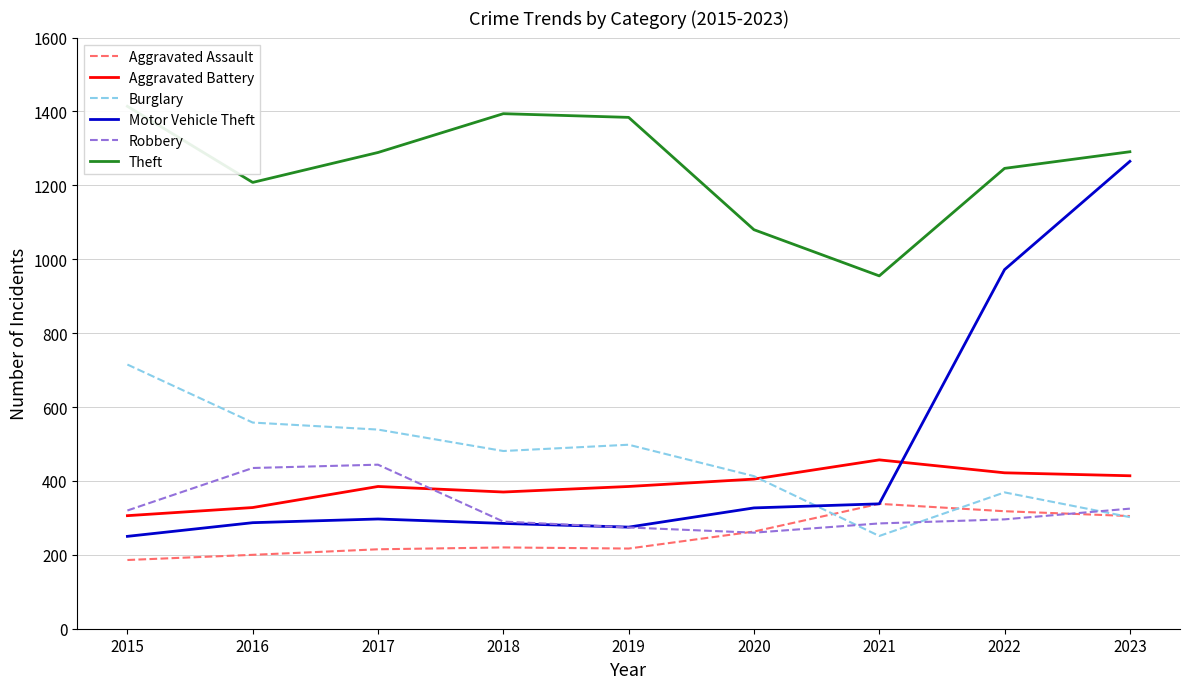

Where is Theft nearest to the value 1184?

2016